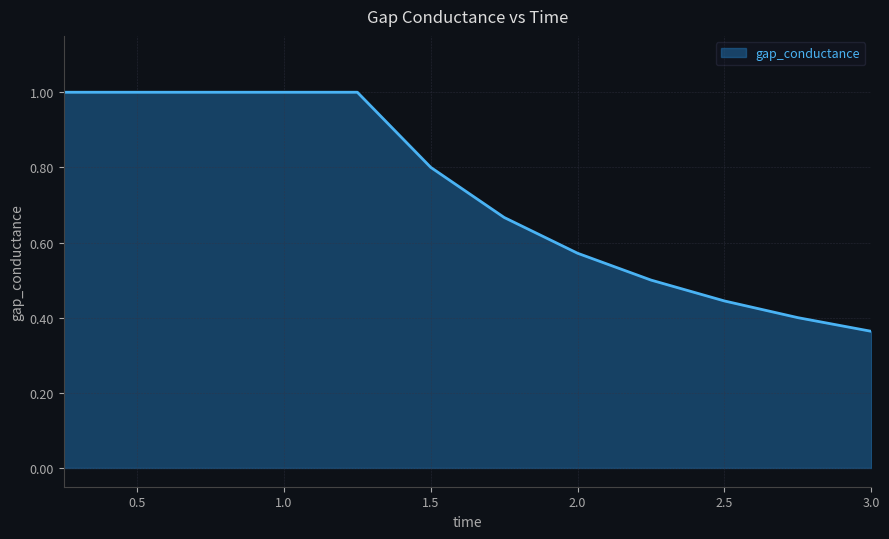

What is the greatest value displayed?

1.0